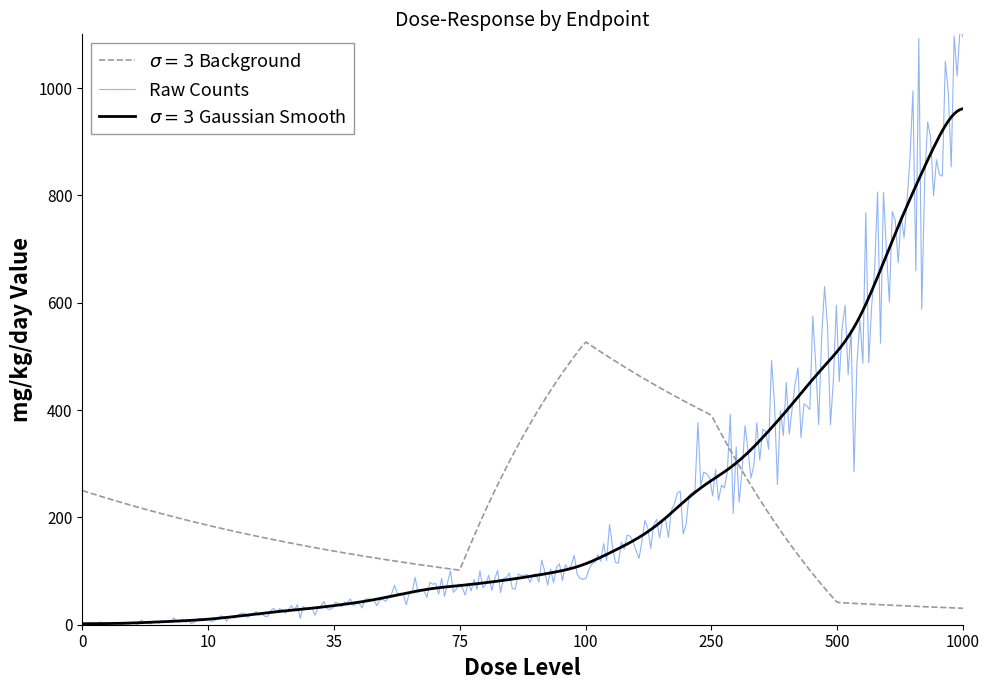

What is the maximum value for Raw Counts?

1110.4